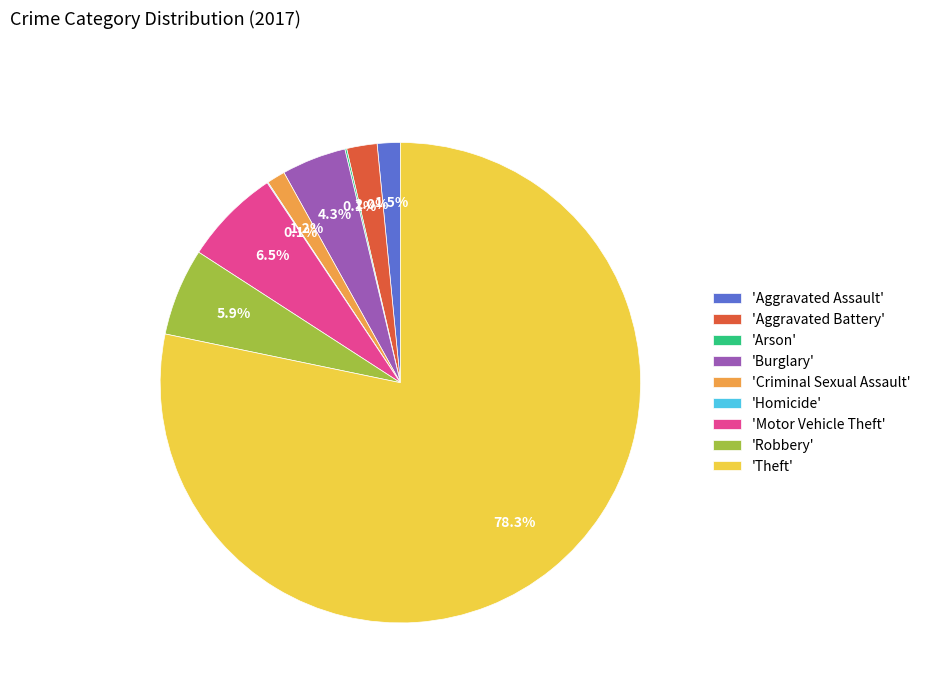

What is the majority slice?

'Theft'